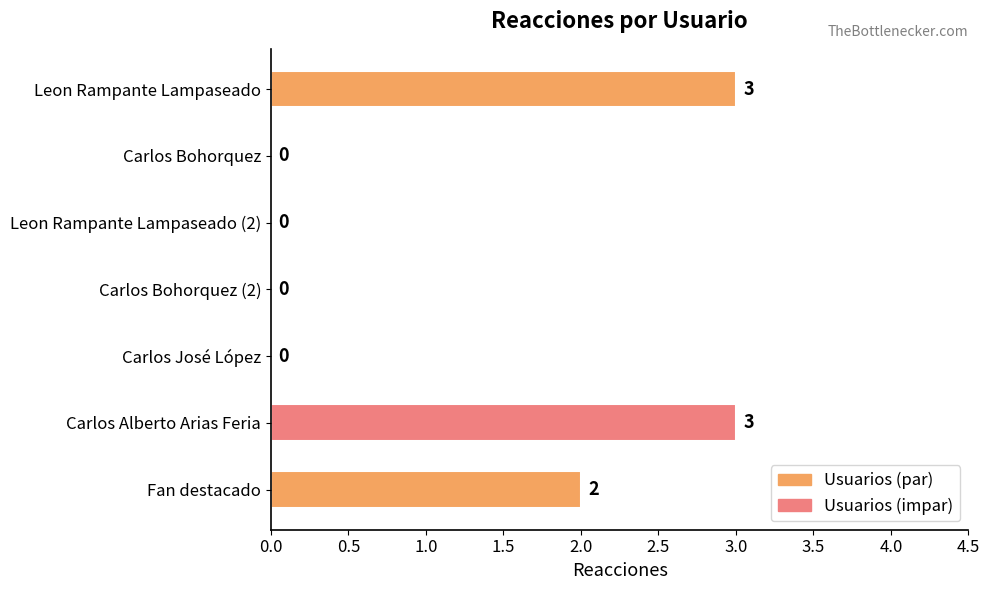

What is the maximum value shown in the chart?

3